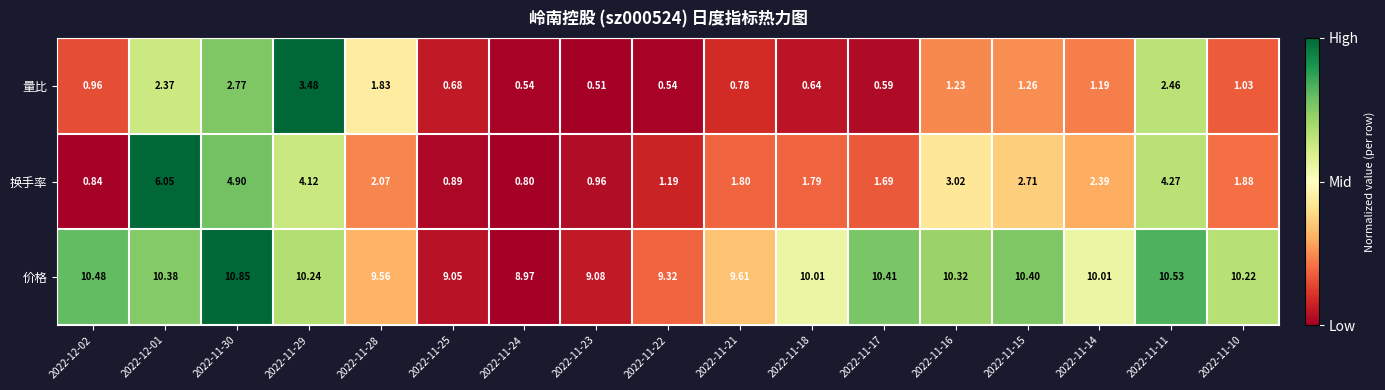

At 2022-12-01, list the series in order from smallest to largest.

量比, 换手率, 价格